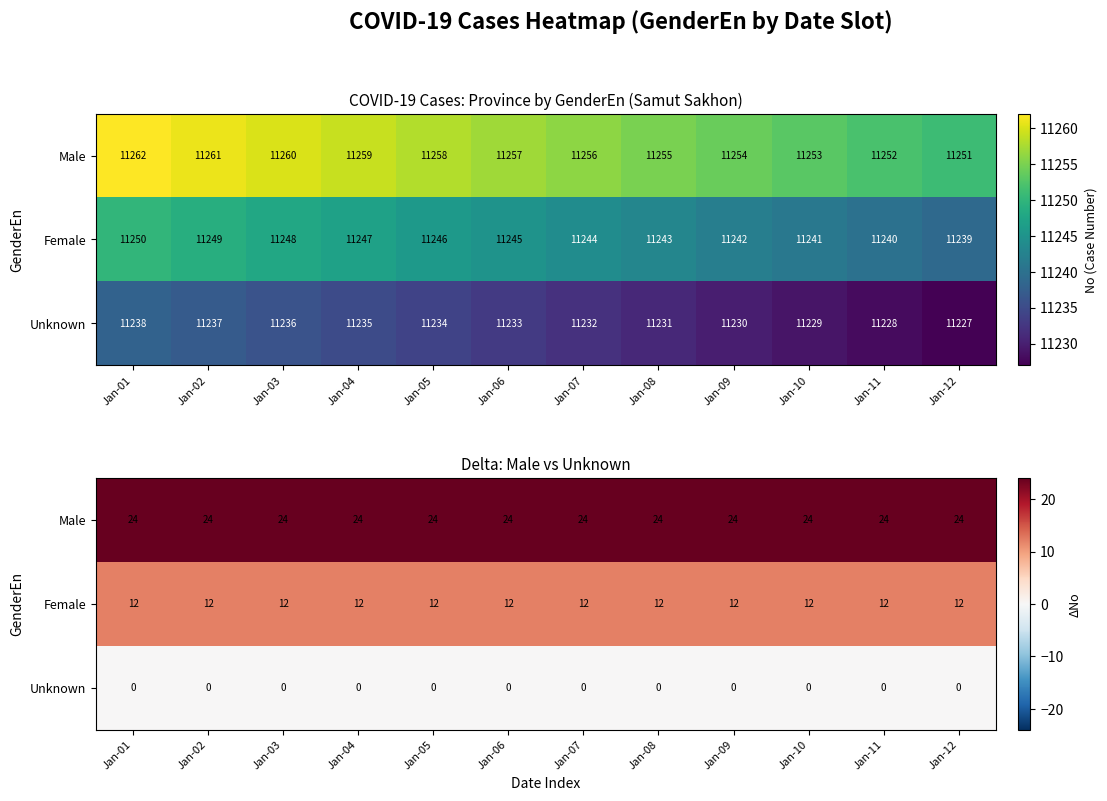

What is the total value across all series at Jan-11?

36